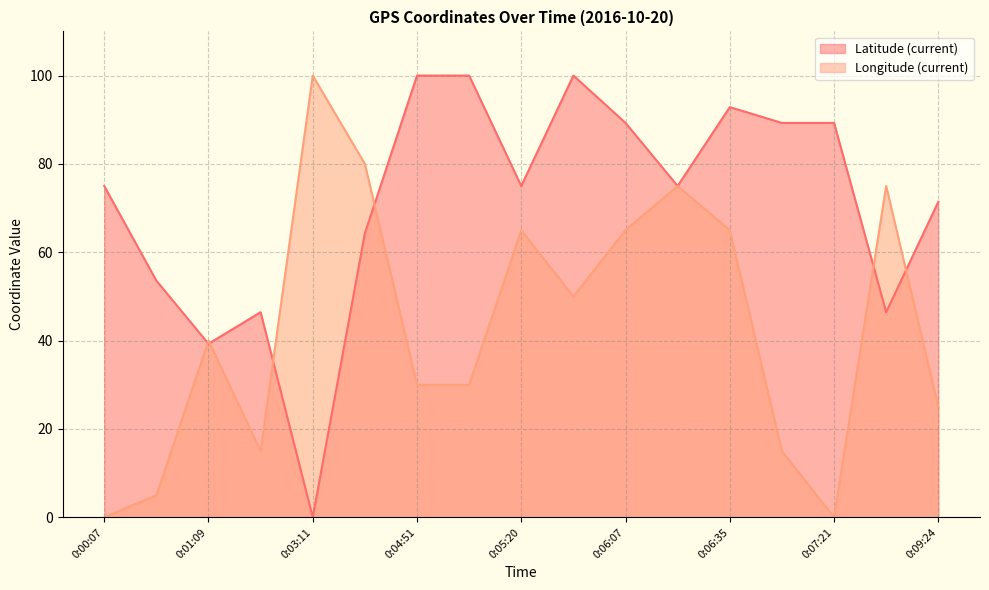

Count the number of categories in the chart.

17